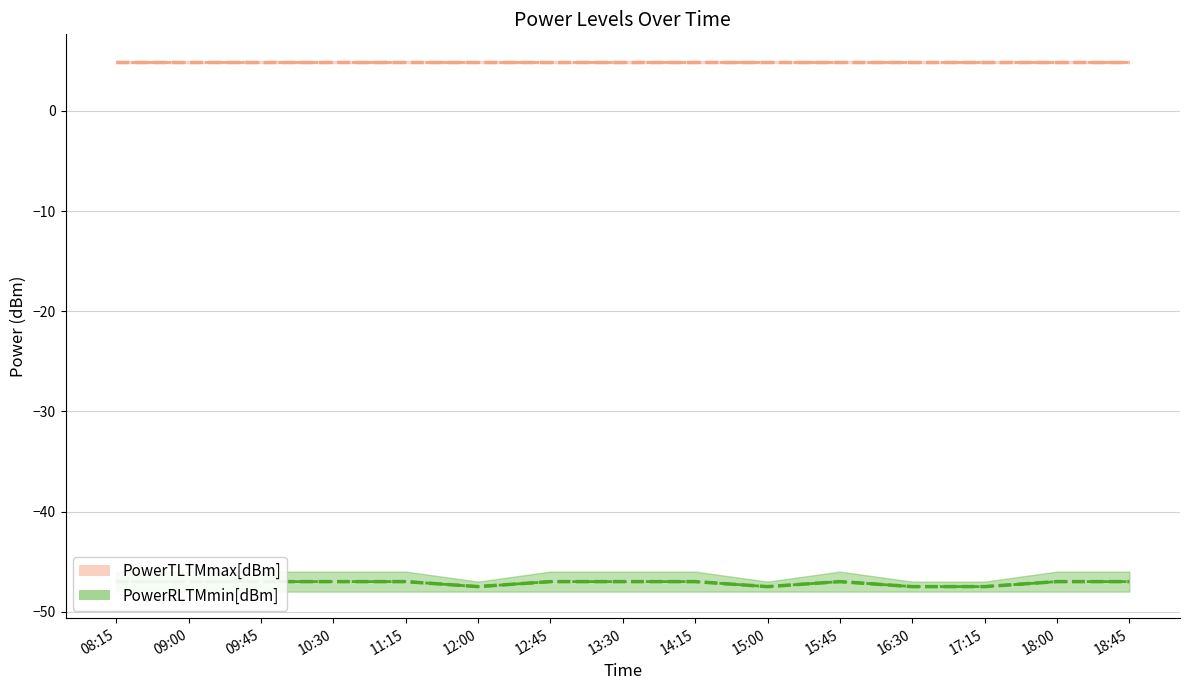

Reading left to right, list all the values displayed in this chart.

PowerTLTMmax[dBm]: 4.9	4.9	4.9	4.9	4.9	4.9	4.9	4.9	4.9	4.9	4.9	4.9	4.9	4.9	4.9
PowerRLTMmin[dBm]: -47.0	-47.0	-47.0	-47.0	-47.0	-47.5	-47.0	-47.0	-47.0	-47.5	-47.0	-47.5	-47.5	-47.0	-47.0